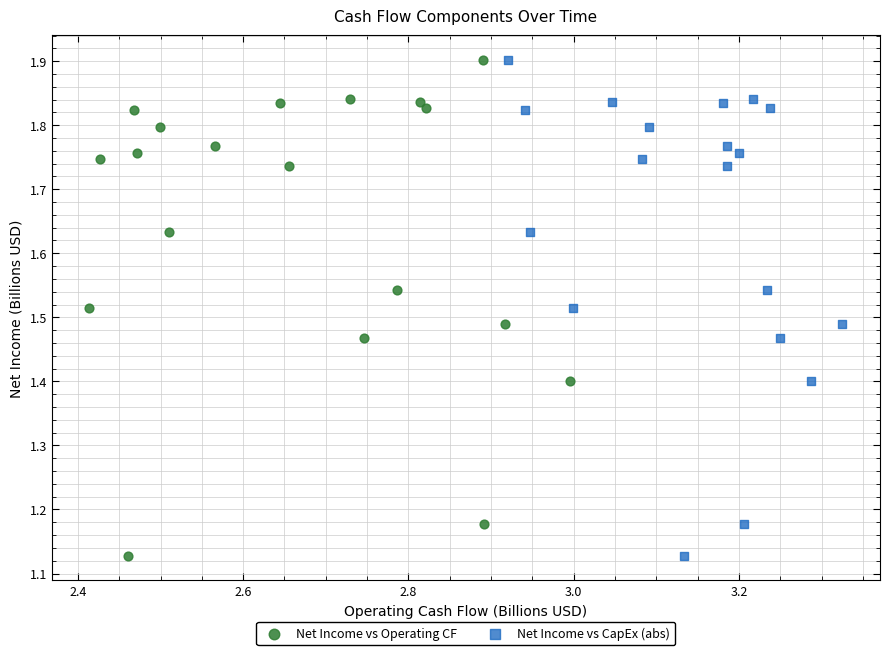

What are all the series names shown in the legend?

Net Income vs Operating CF, Net Income vs CapEx (abs)